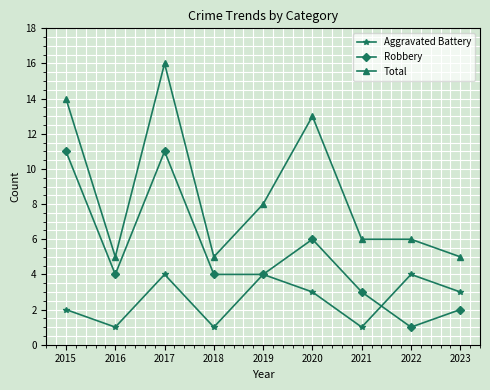

Reading left to right, transcribe all the data shown in this chart.

Aggravated Battery: 2	1	4	1	4	3	1	4	3
Robbery: 11	4	11	4	4	6	3	1	2
Total: 14	5	16	5	8	13	6	6	5